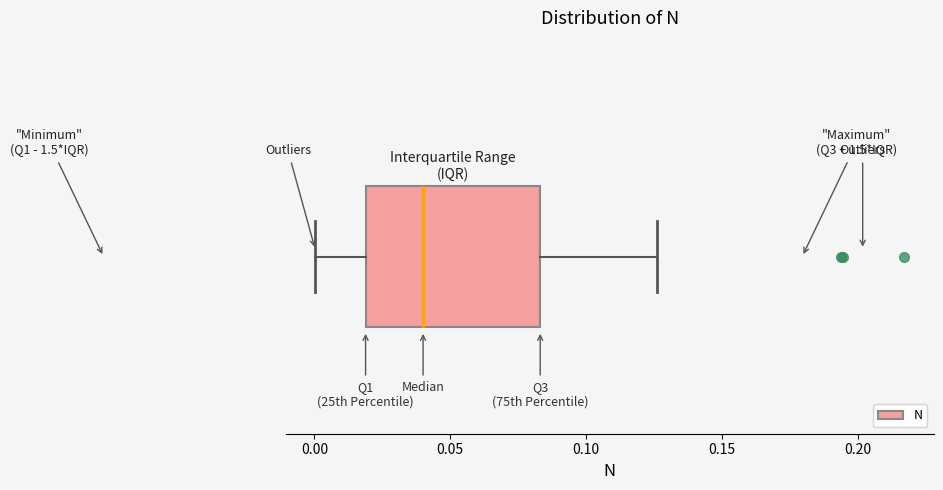

Where does the left whisker of the box end on the x-axis? The values are not printed on the chart, so give them approximately, as read against the axis.

0.000